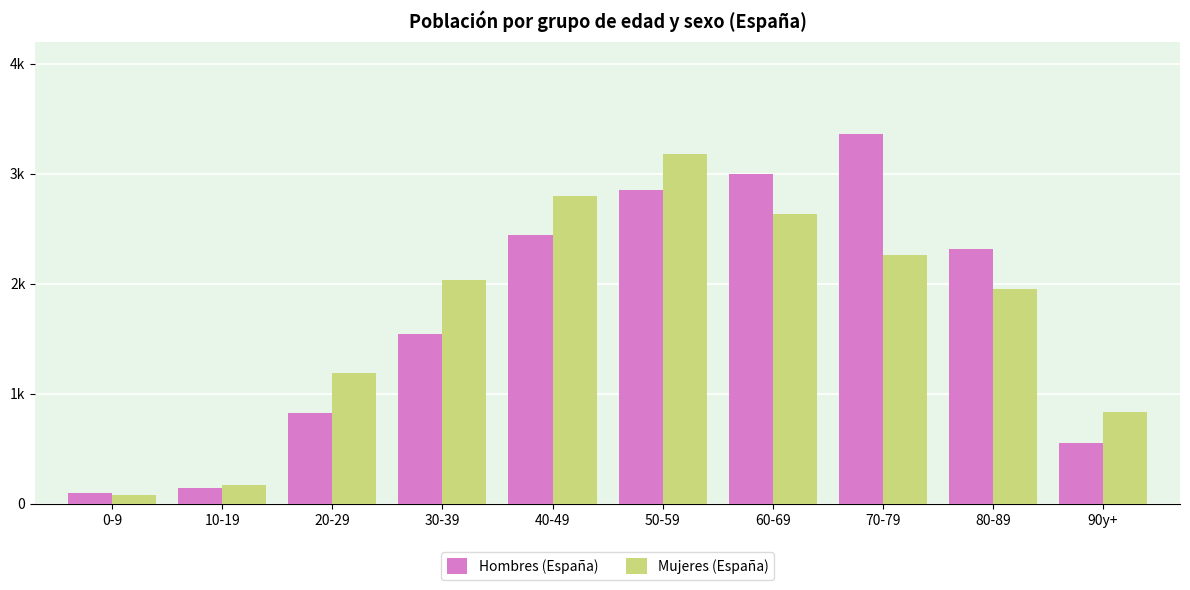

What is the label of the 6th bar from the left?

50-59